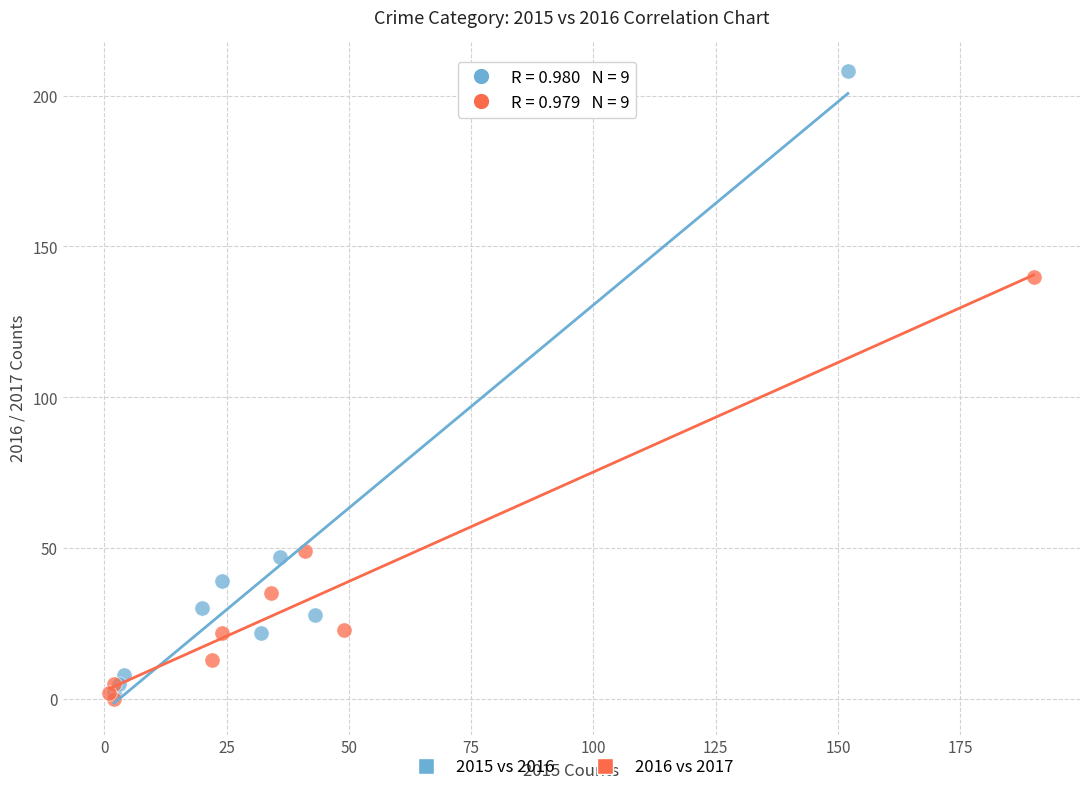

Which series has the largest Y range (max minus min)?

2015 vs 2016